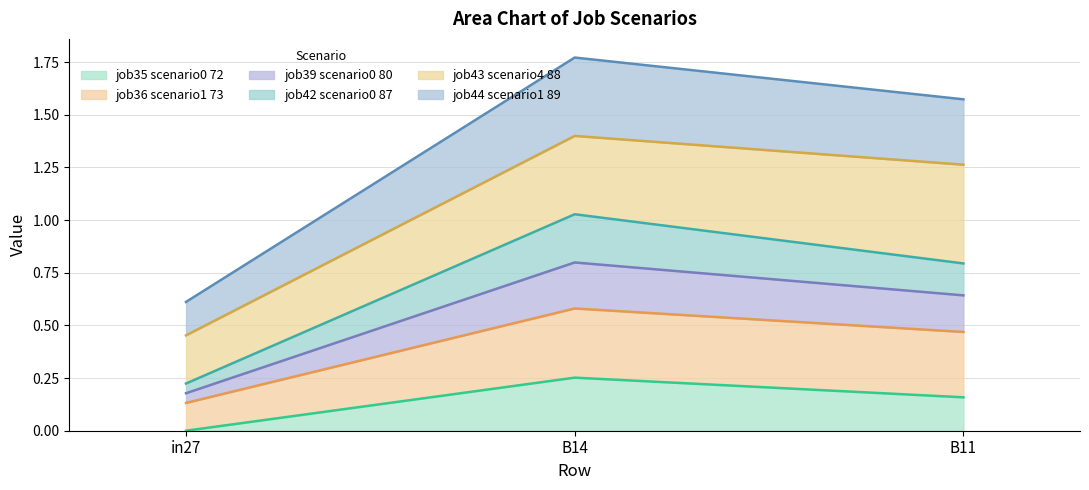

How many categories are shown in the chart?

3